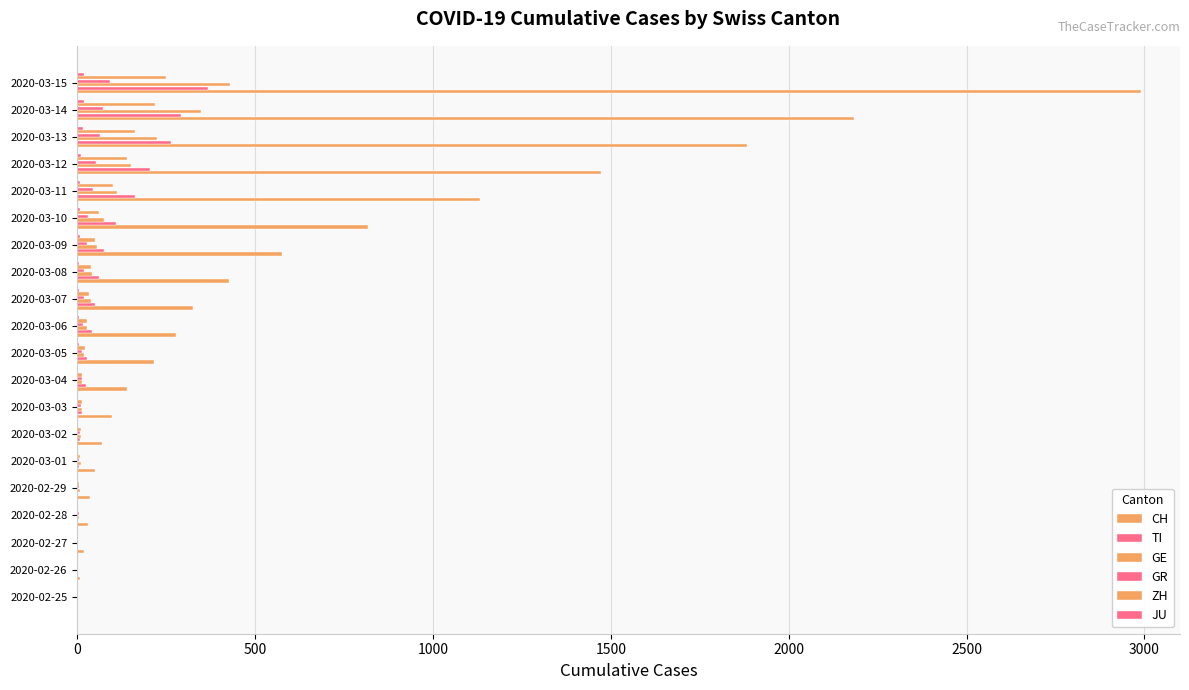

How many distinct data groups are displayed?

6